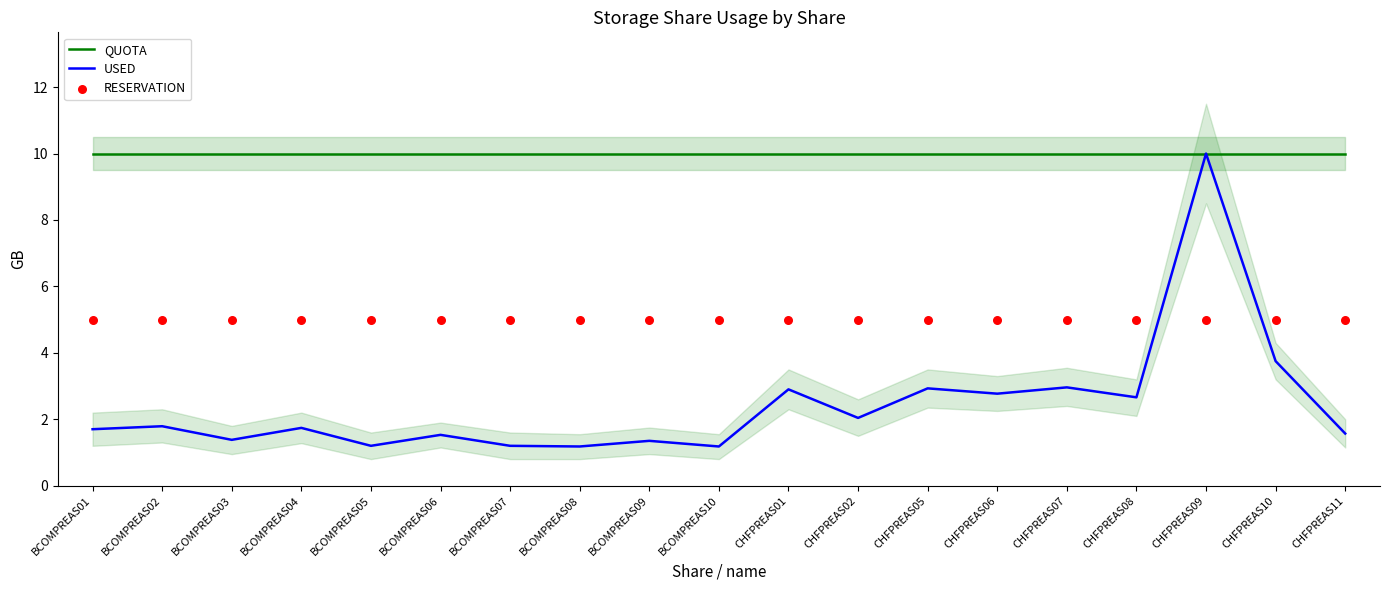

Which series reaches the minimum Y coordinate?

USED